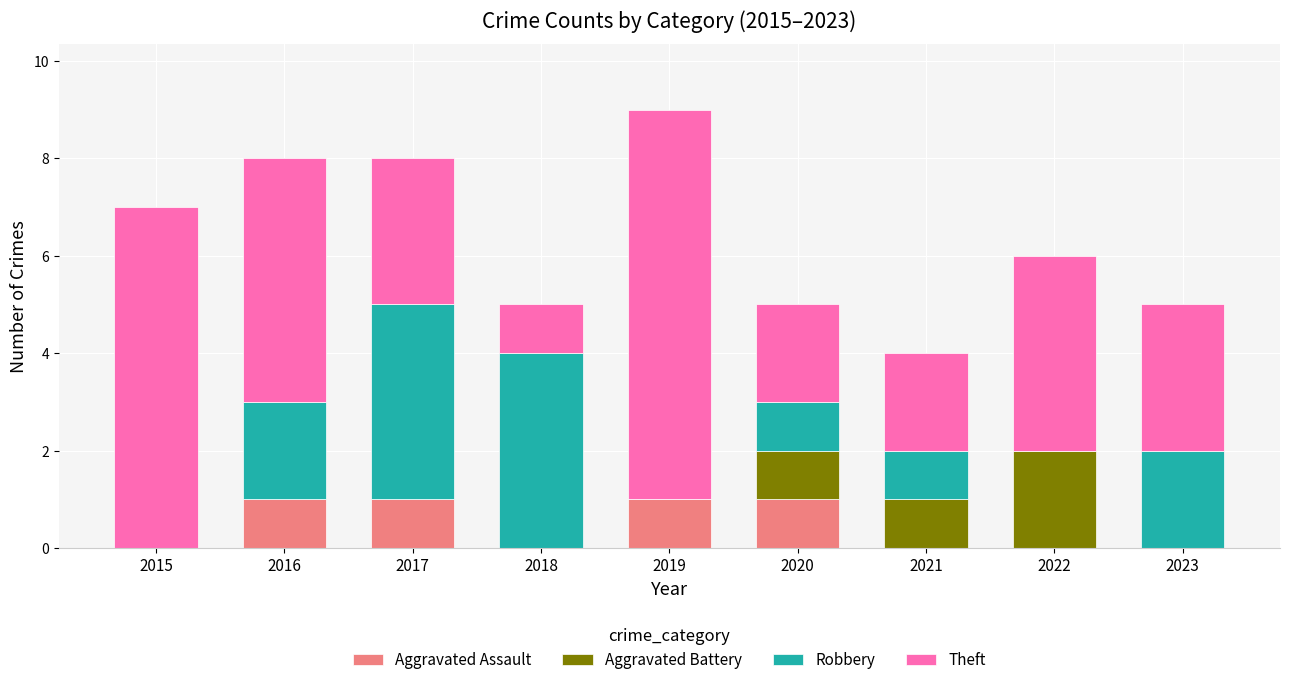

What is the total value across all series at 2020?

5